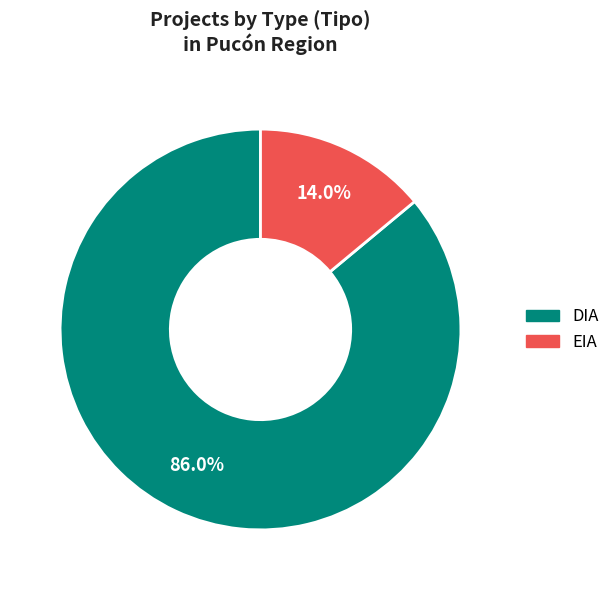

Is it true that DIA is 86% of the pie?

True